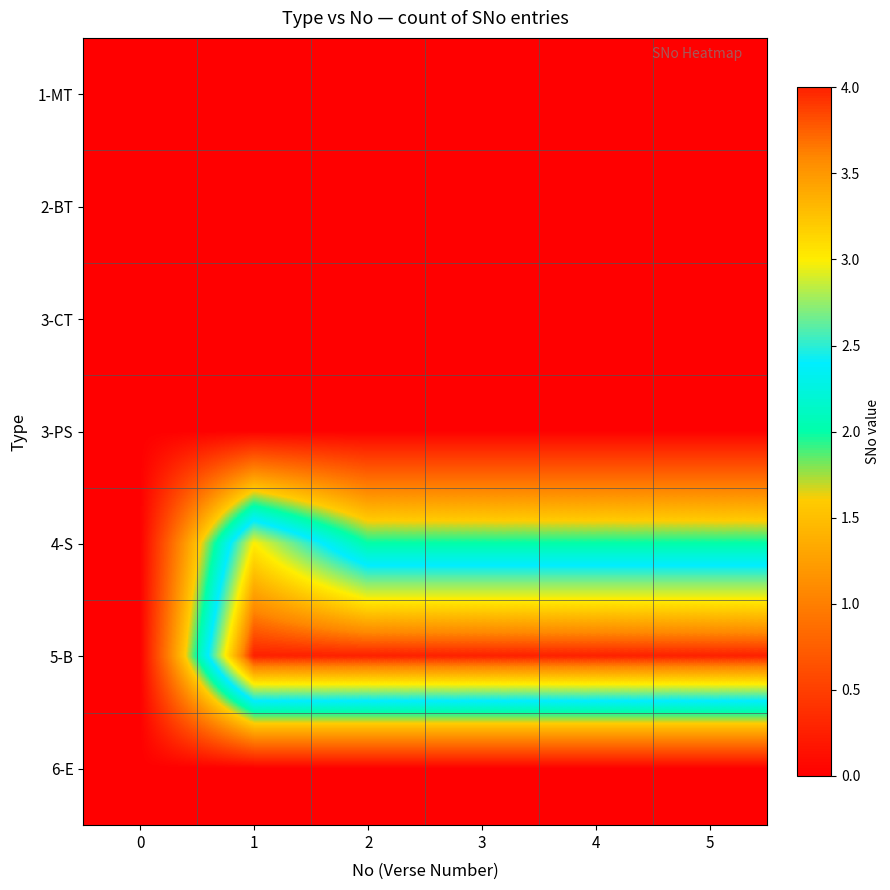

What is the difference between the highest and lowest values at 3?

4